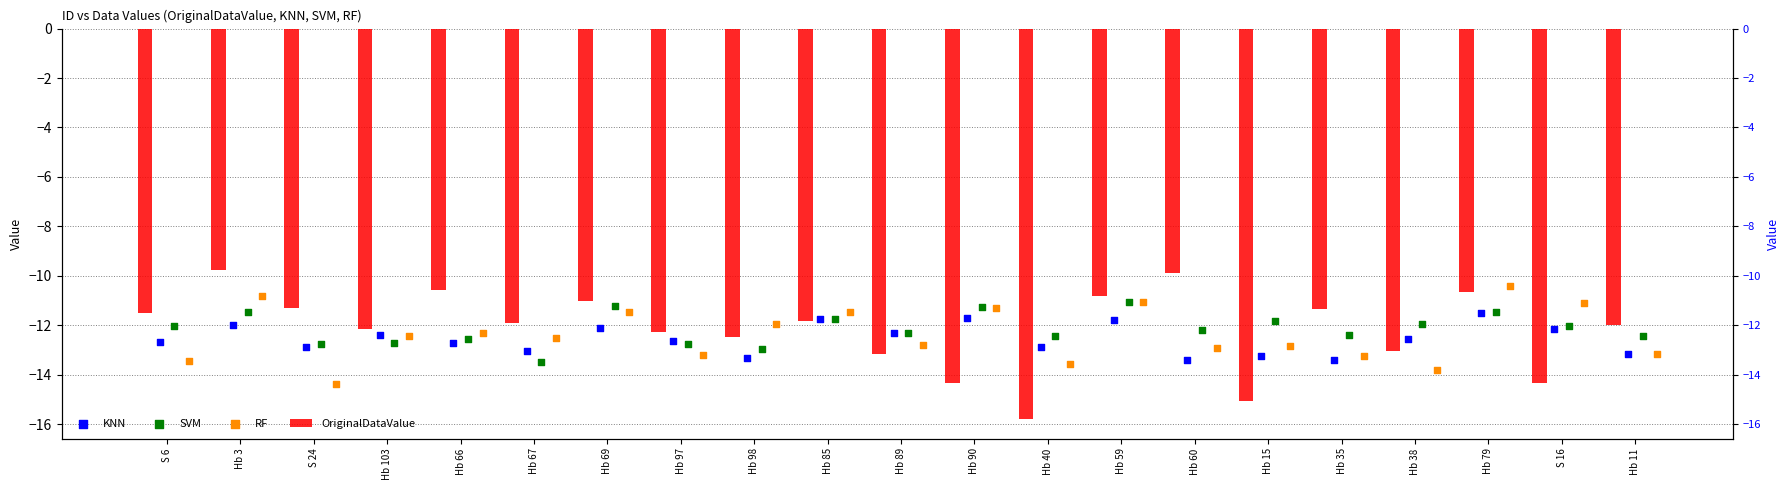

Which series has the largest Y range (max minus min)?

OriginalDataValue